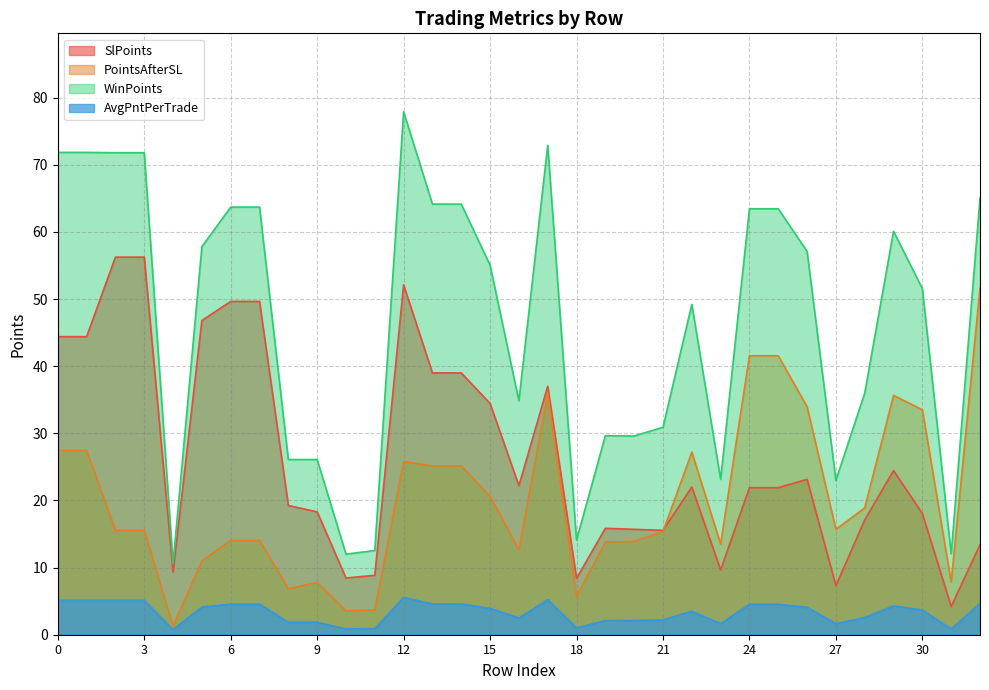

What is the difference between the maximum and second lowest values in the PointsAfterSL series?

48.1